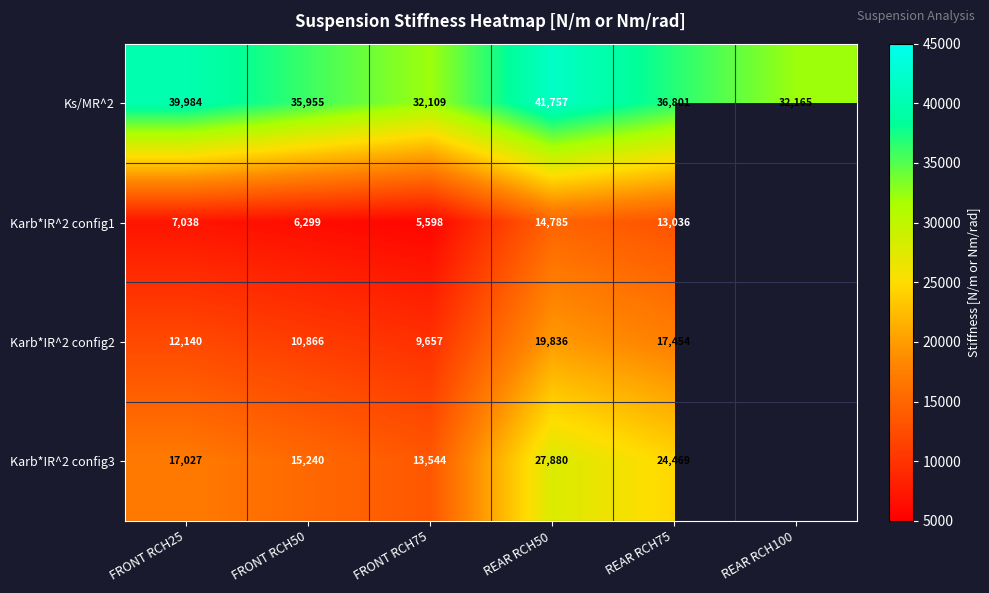

Rank the series at FRONT RCH25 from lowest to highest value.

Karb*IR^2 config1, Karb*IR^2 config2, Karb*IR^2 config3, Ks/MR^2